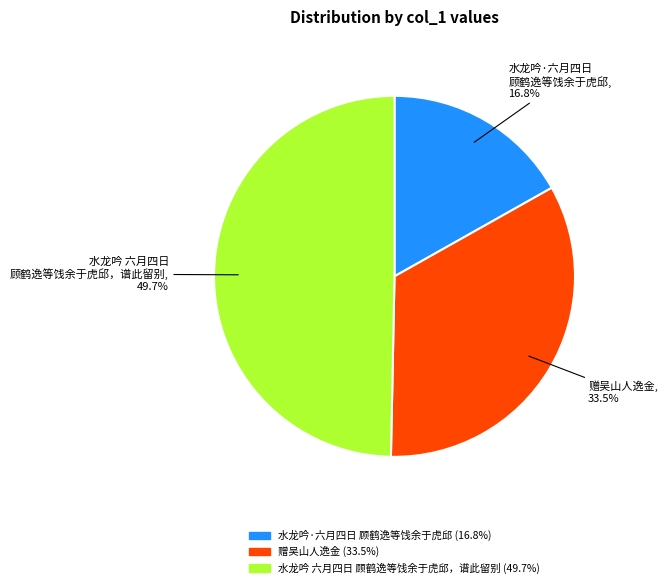

Does 赠吴山人逸金 account for over 50% of the chart?

No